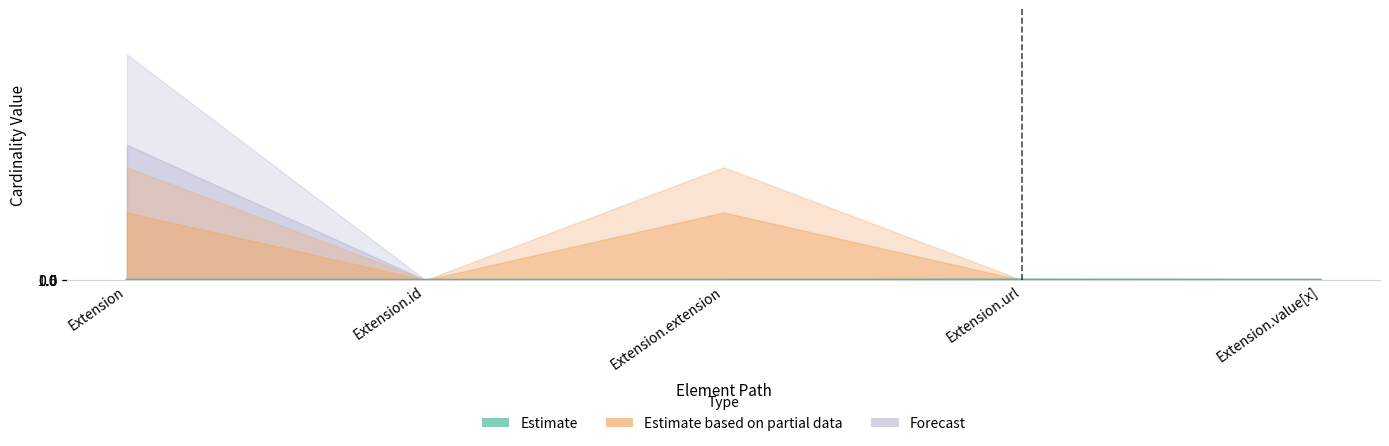

What position from the right is Extension.id?

4